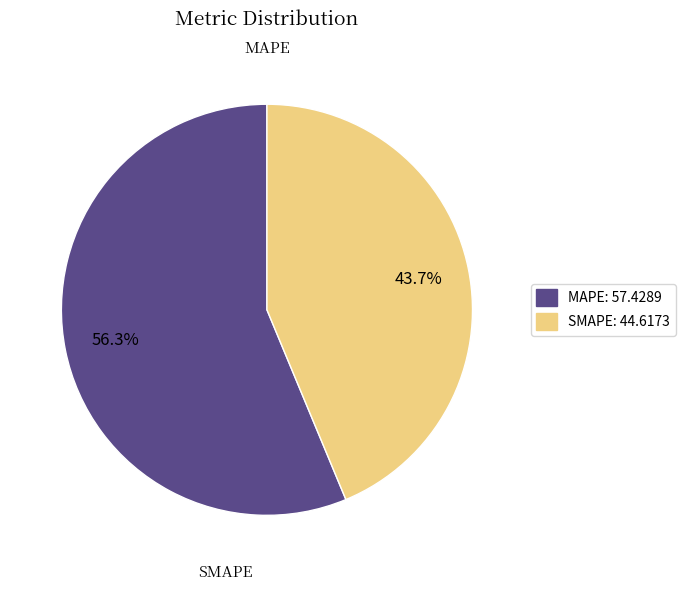

To the nearest percent, what is the difference between the largest and smallest slice percentages?

13%